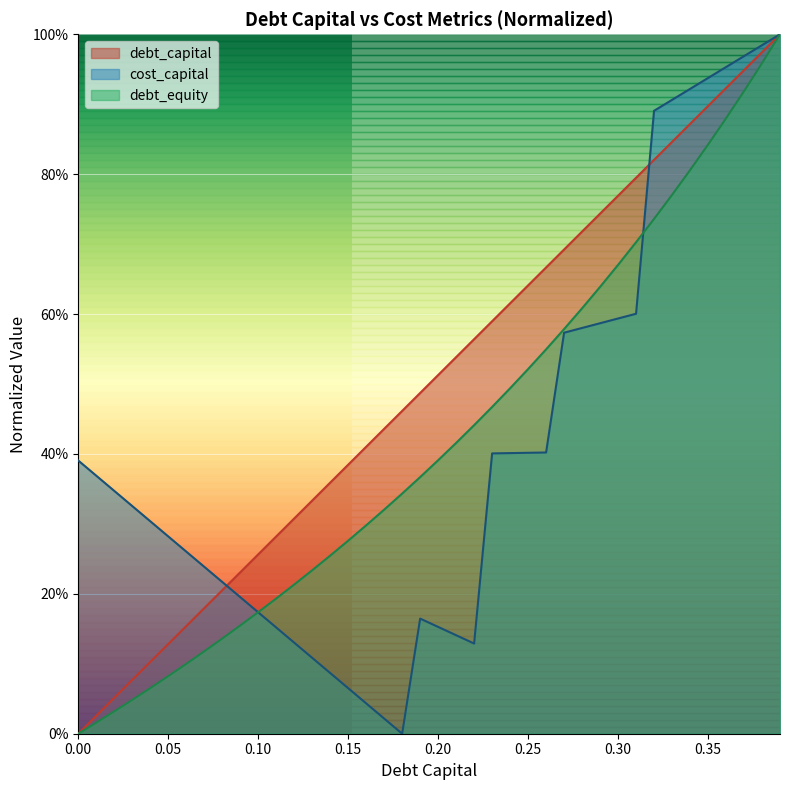

What are all the series names shown in the legend?

debt_capital, cost_capital, debt_equity